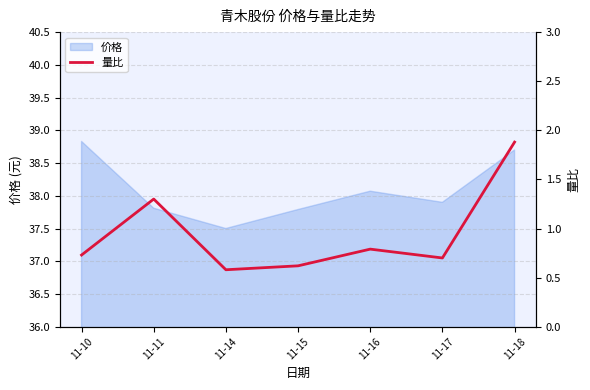

Which category has the highest value in the 价格 series?

11-10